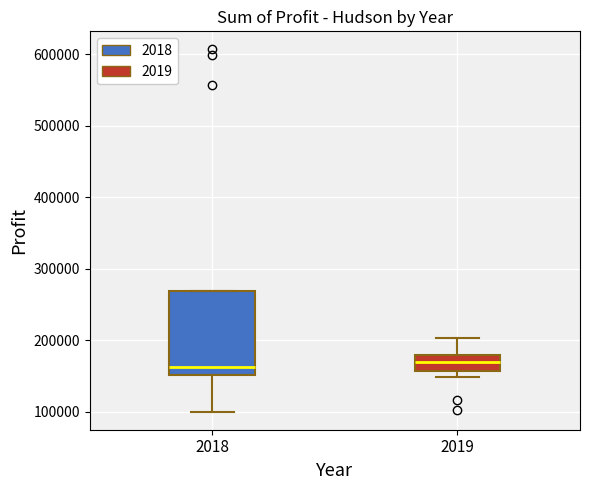

Where is the lower edge of the box at x = 2018 on the y-axis? The values are not printed on the chart, so give them approximately, as read against the axis.

150000